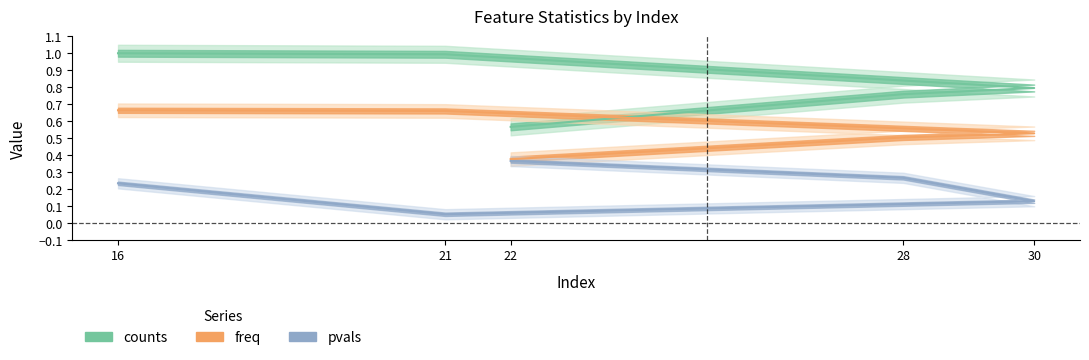

What is the approximate value of pvals at 16?

0.2